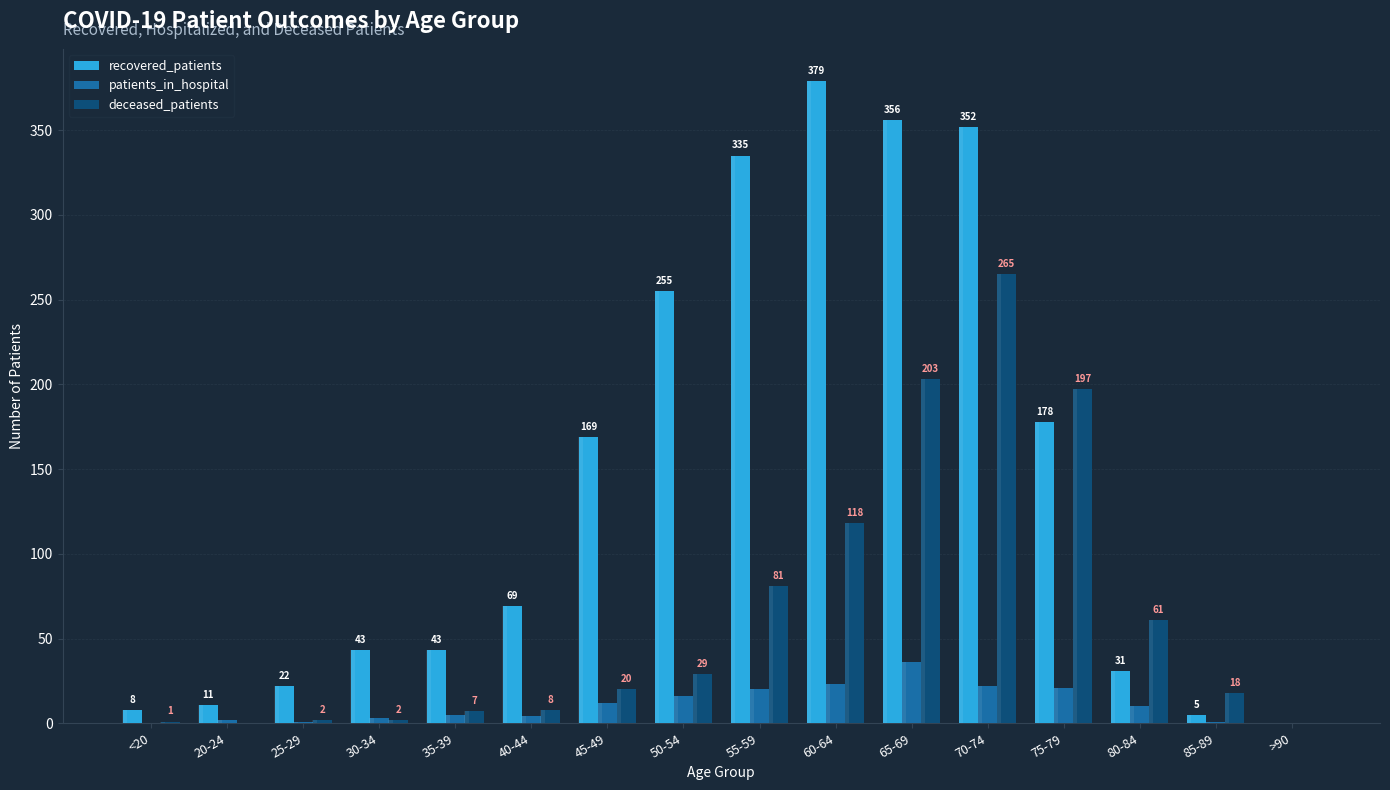

Where is patients_in_hospital nearest to the value 18?

50-54